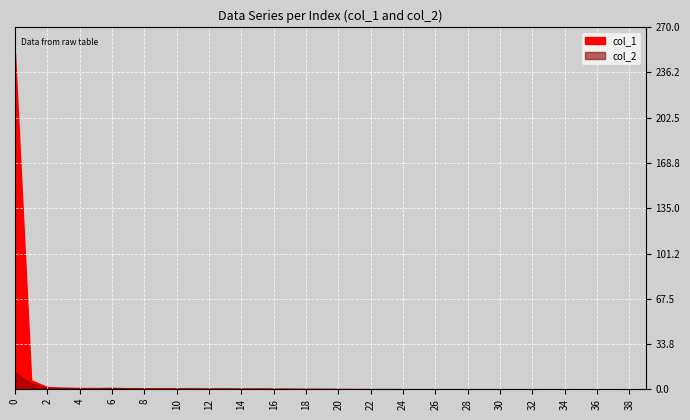

True or false: col_2 has a value of 0.0 at 33.

False